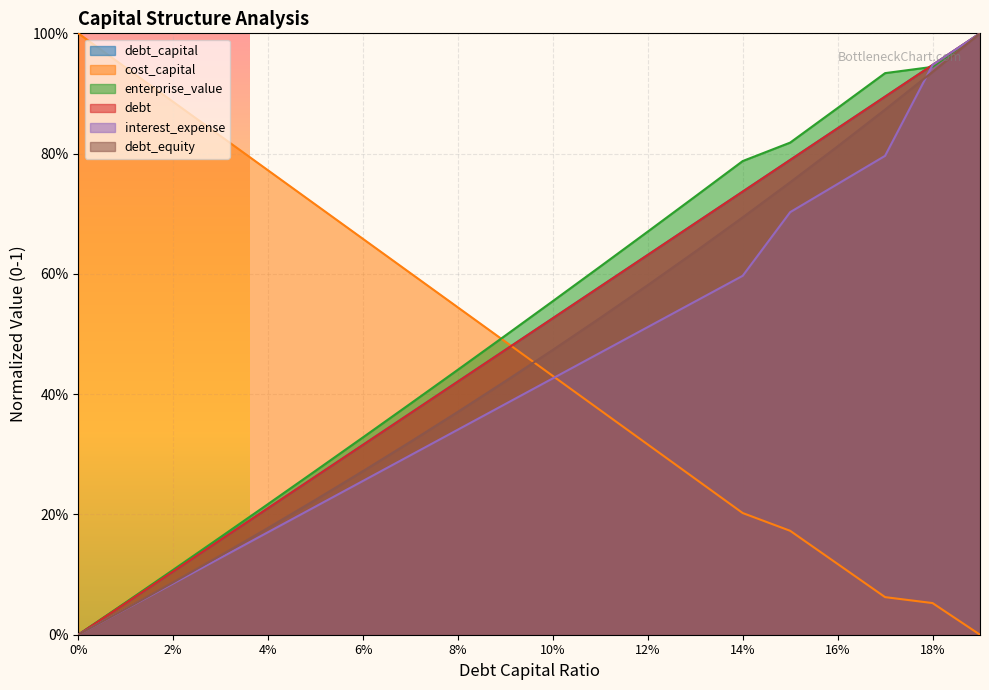

Is it true that interest_expense equals 0.5 at 0.11?

True